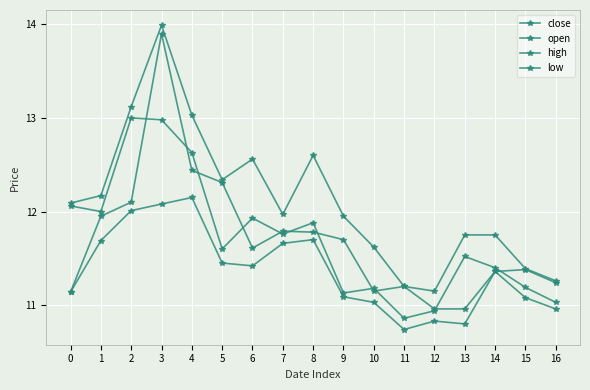

Is this an area chart (filled region under the line)?

No